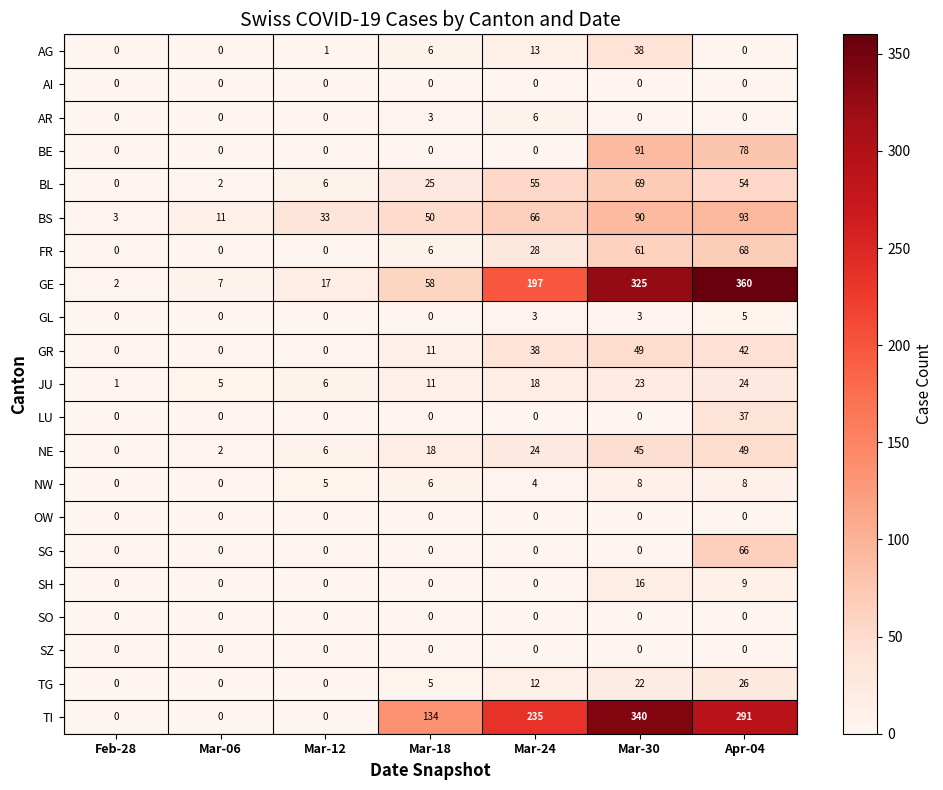

Where is NW nearest to the value 4?

Mar-24